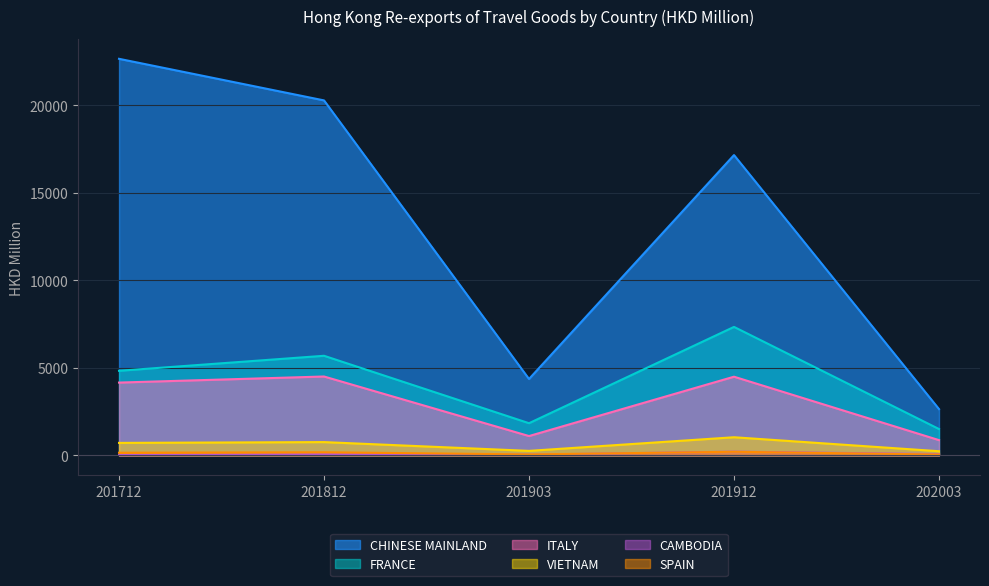

Where is ITALY nearest to the value 2687?

201712